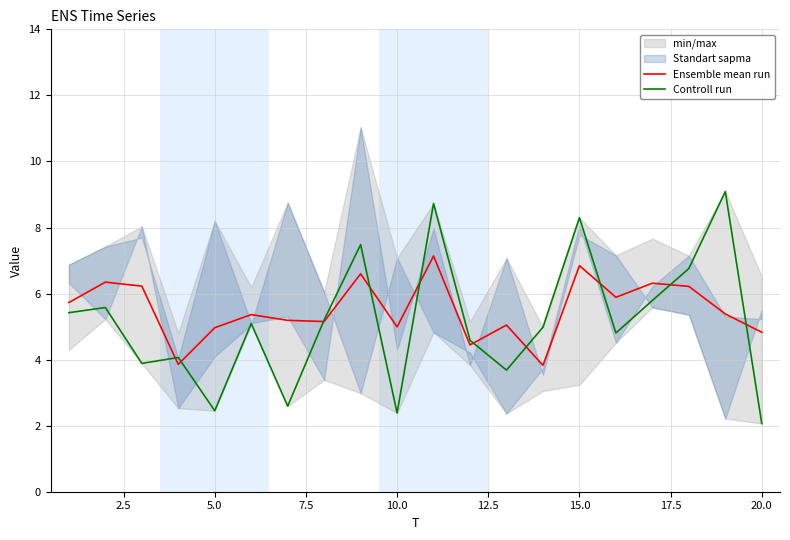

True or false: Ensemble mean run and Controll run intersect in this chart.

True